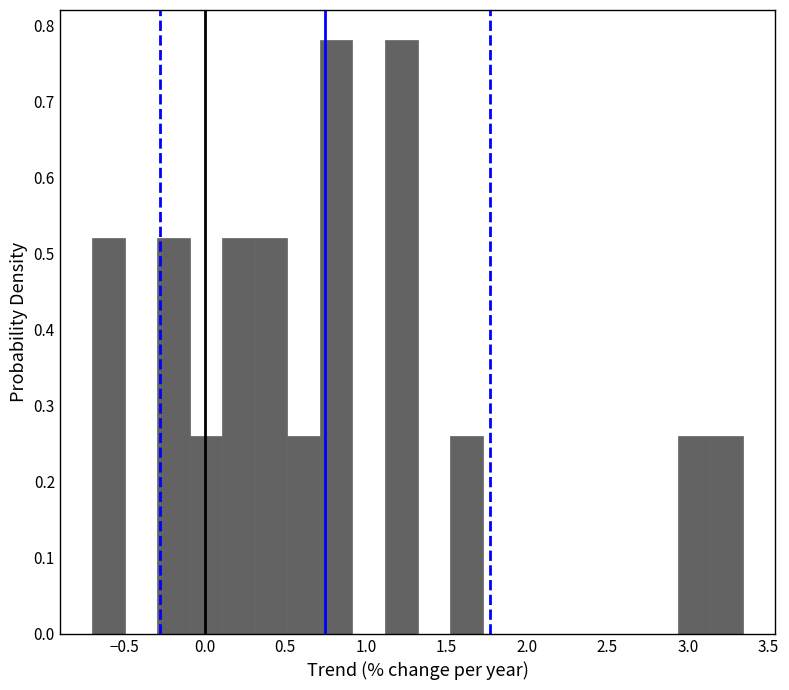

Reading left to right, transcribe this chart: for each bar, give the range it covers on the x-axis and its height. Neither the bar edges nor the heights are printed on the chart, so give them approximately, as read against the axes.

-0.70 to -0.50: 0.52
-0.50 to -0.30: 0
-0.30 to -0.10: 0.52
-0.10 to 0.10: 0.26
0.10 to 0.30: 0.52
0.30 to 0.50: 0.52
0.50 to 0.70: 0.26
0.70 to 0.90: 0.78
0.90 to 1.10: 0
1.10 to 1.30: 0.78
1.30 to 1.50: 0
1.50 to 1.70: 0.26
1.70 to 1.95: 0
1.95 to 2.15: 0
2.15 to 2.35: 0
2.35 to 2.55: 0
2.55 to 2.75: 0
2.75 to 2.95: 0
2.95 to 3.15: 0.26
3.15 to 3.35: 0.26